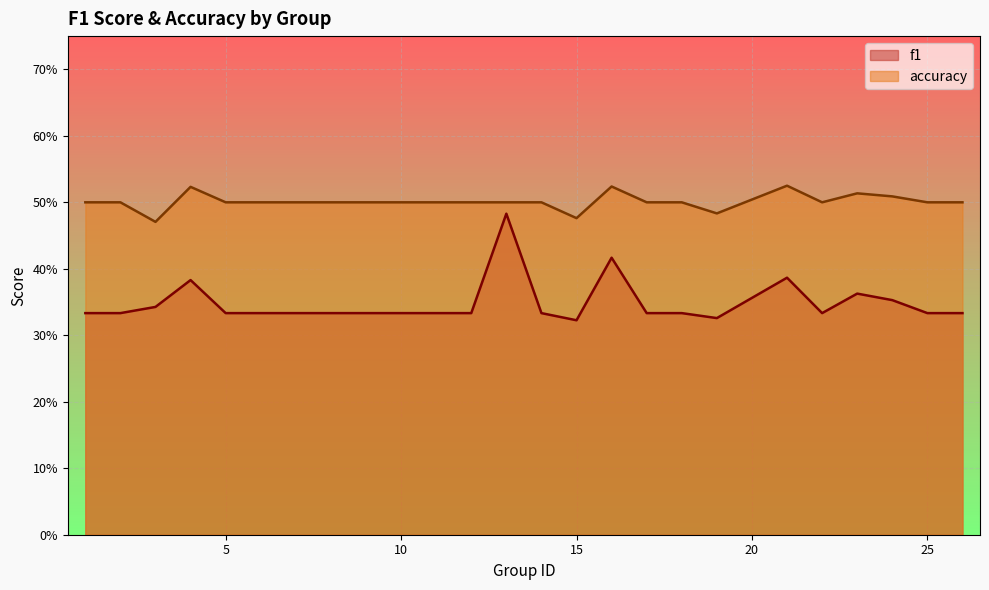

Does the chart display data point markers on the line(s)?

No